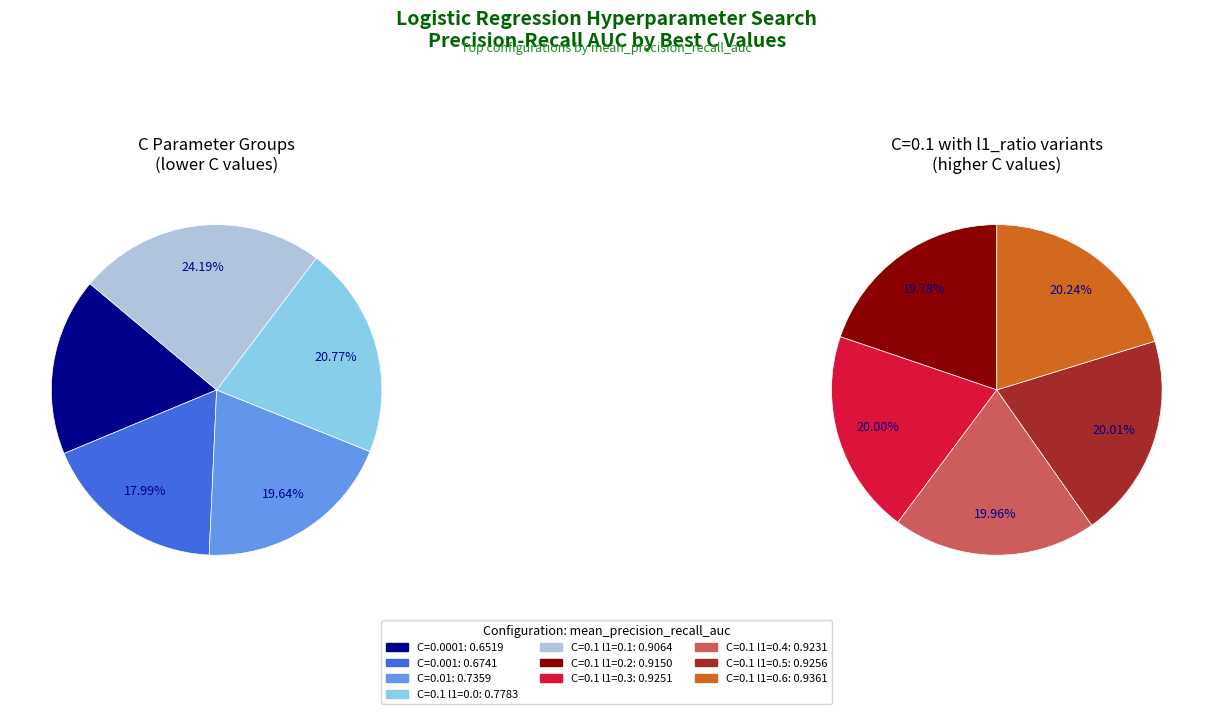

What percentage is NOT represented by C=0.1 l1=0.3?

88.9%